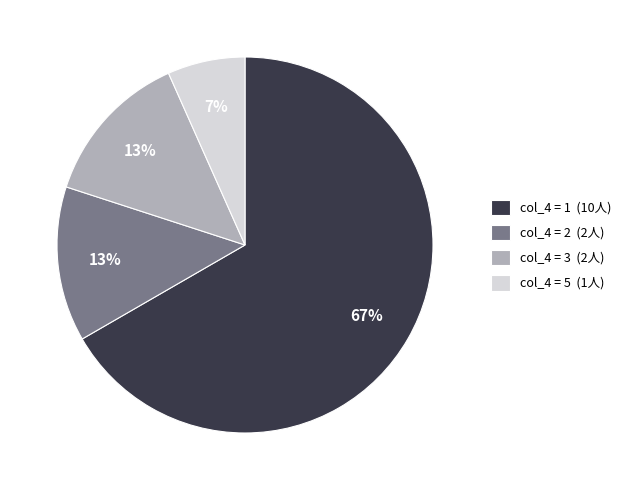

Which slice is the largest?

col_4 = 1 (10人)